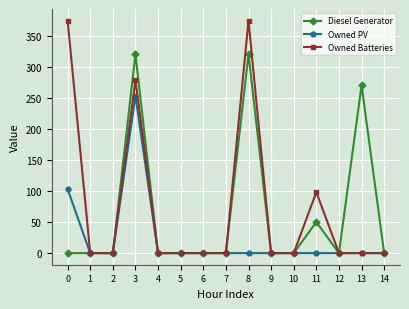

Which series has the widest spread of values?

Owned Batteries